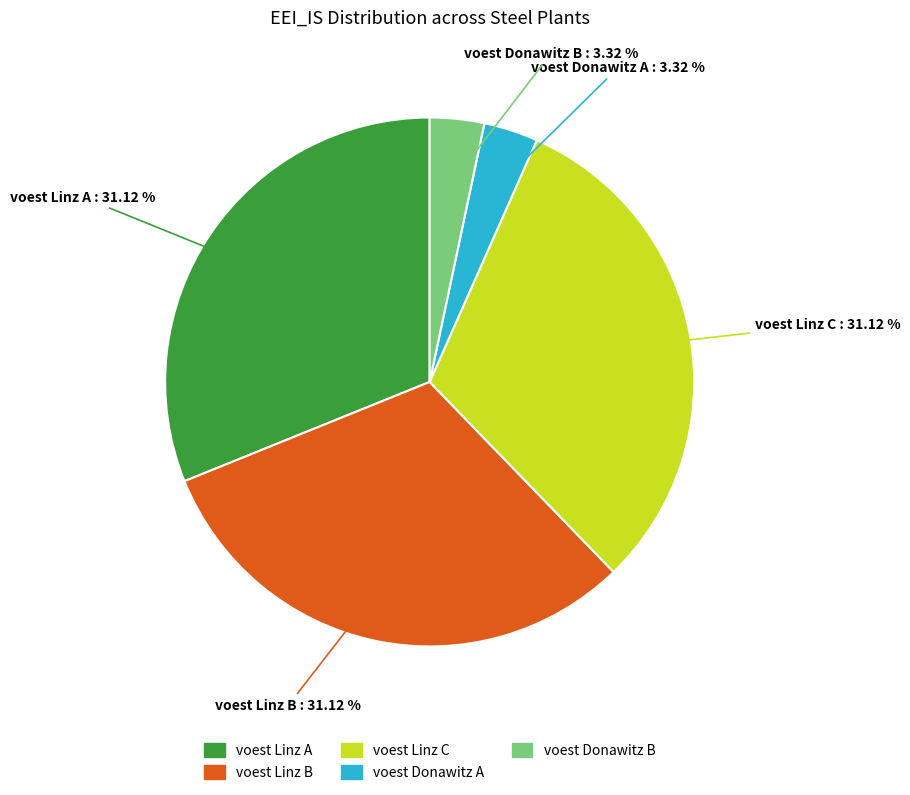

Does any single category account for the majority?

No